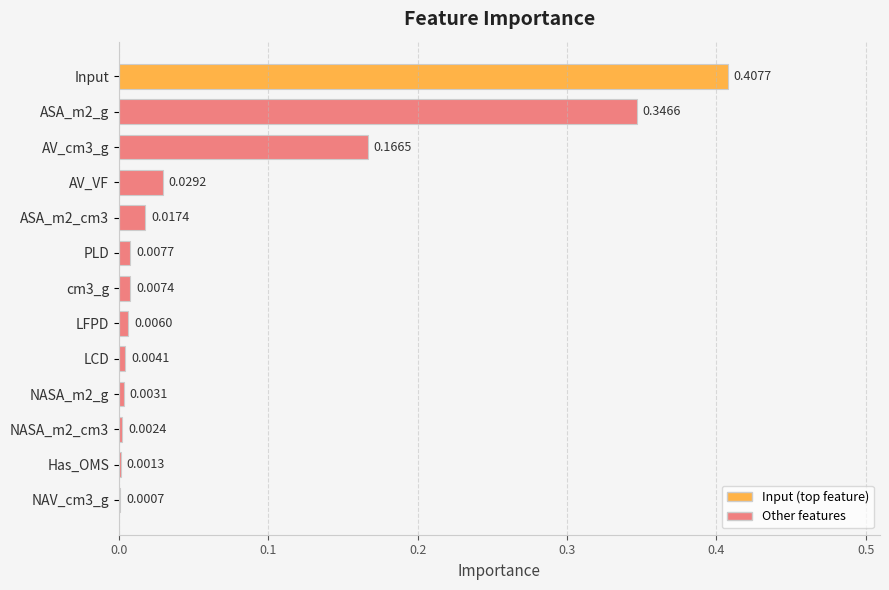

Which label corresponds to the largest value in the chart?

Input